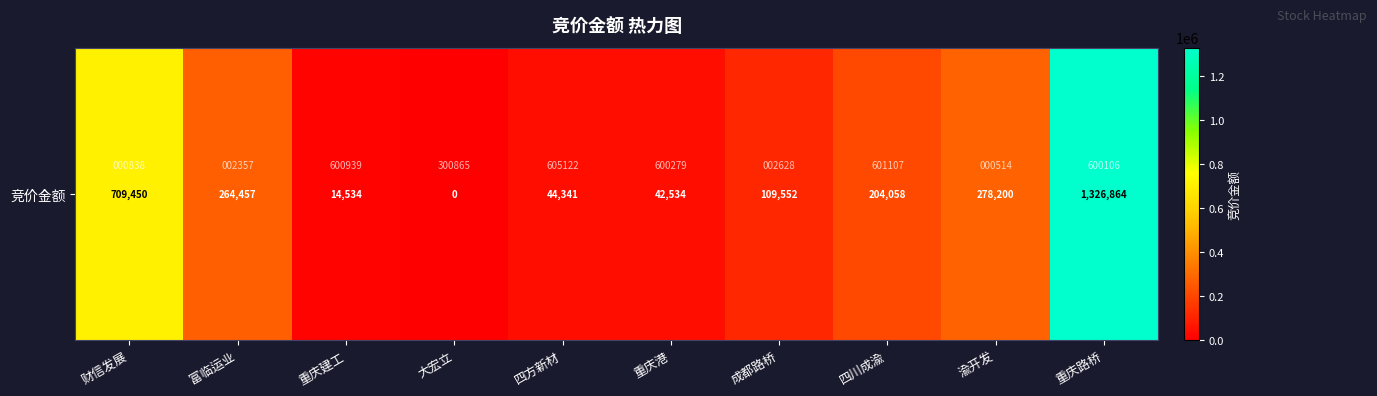

What is the sum of the values at 四方新材 and 大宏立?

44341